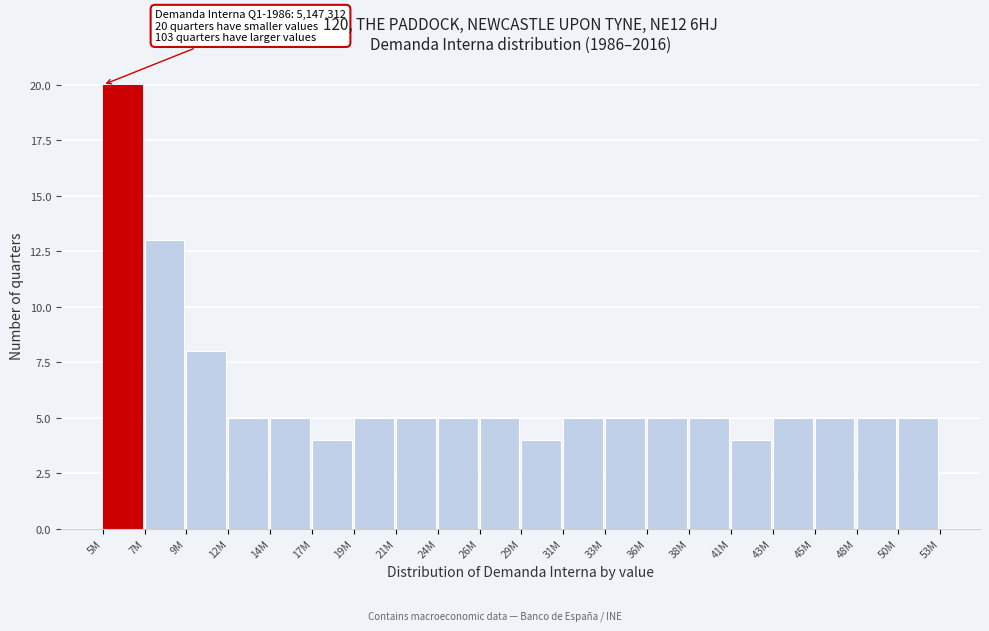

Reading left to right, extract all data points from this chart.

20	13	8	5	5	4	5	5	5	5	4	5	5	5	5	4	5	5	5	5